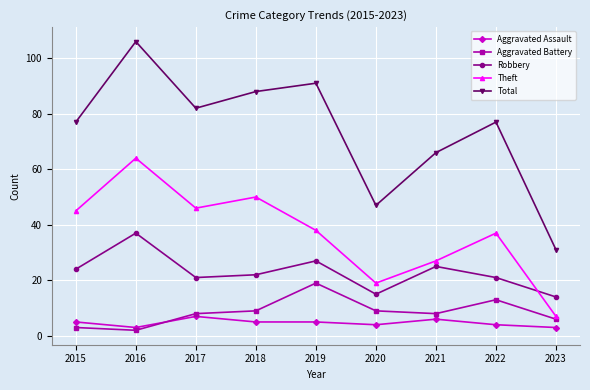

Which series has the largest range (max minus min)?

Total